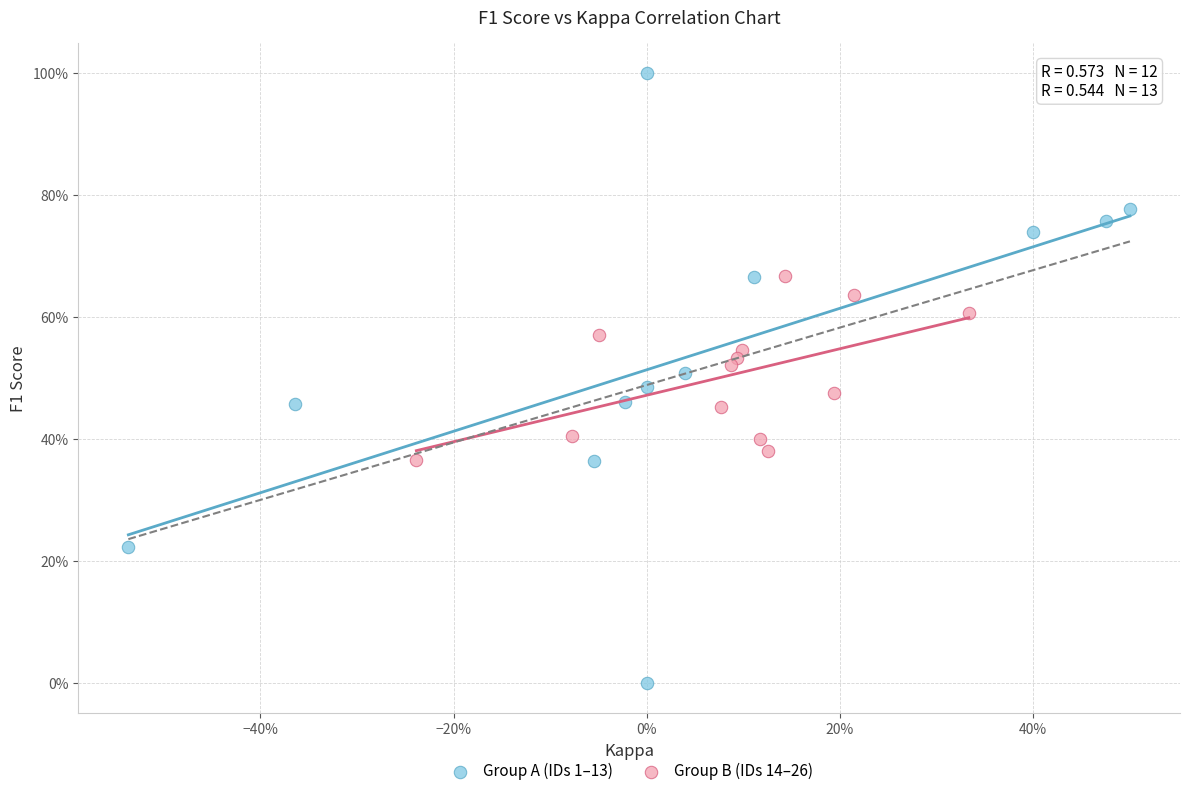

What are all the series names shown in the legend?

Group A (IDs 1–13), Group B (IDs 14–26)